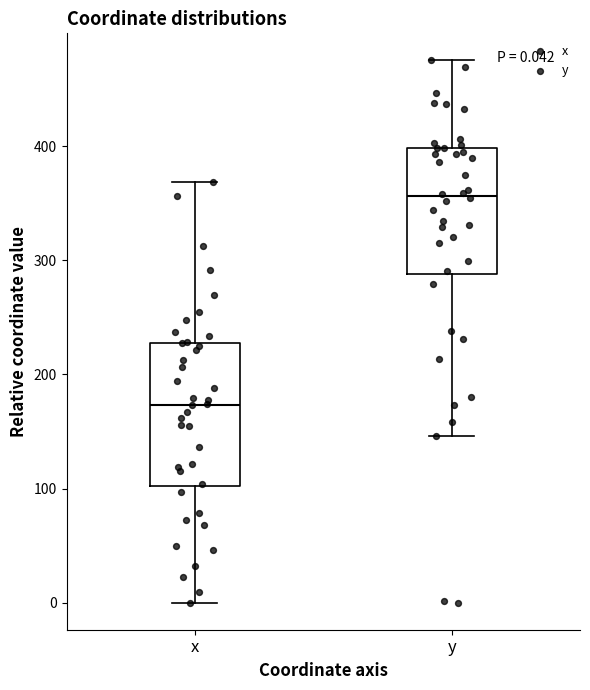

Which box has the highest median line?

y